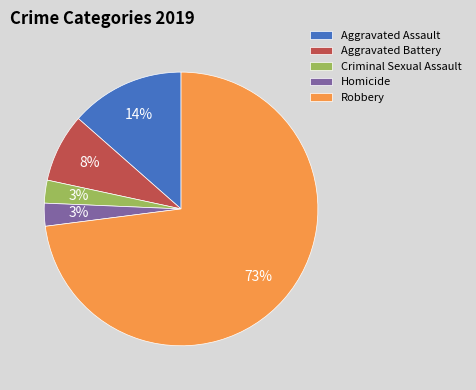

What percentage is the Homicide slice, to the nearest percent?

3%